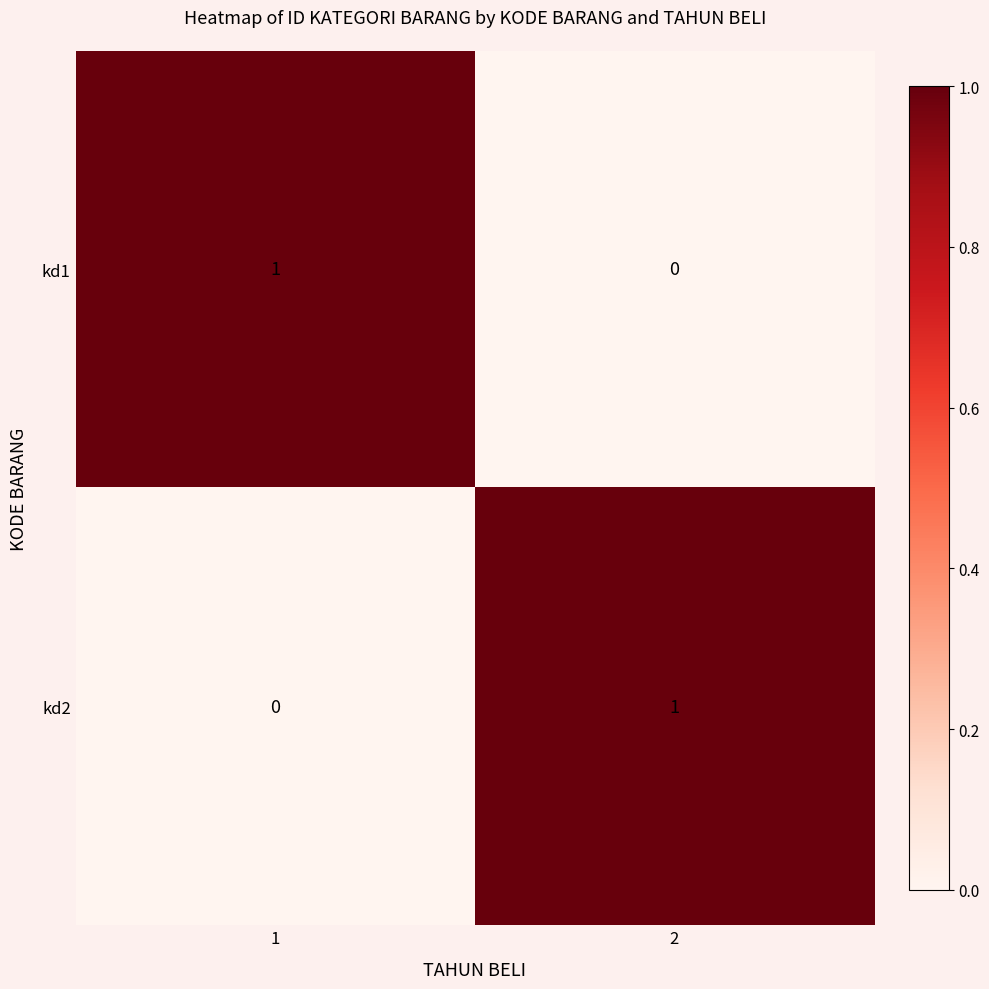

At how many categories does at least one series exceed 0?

2